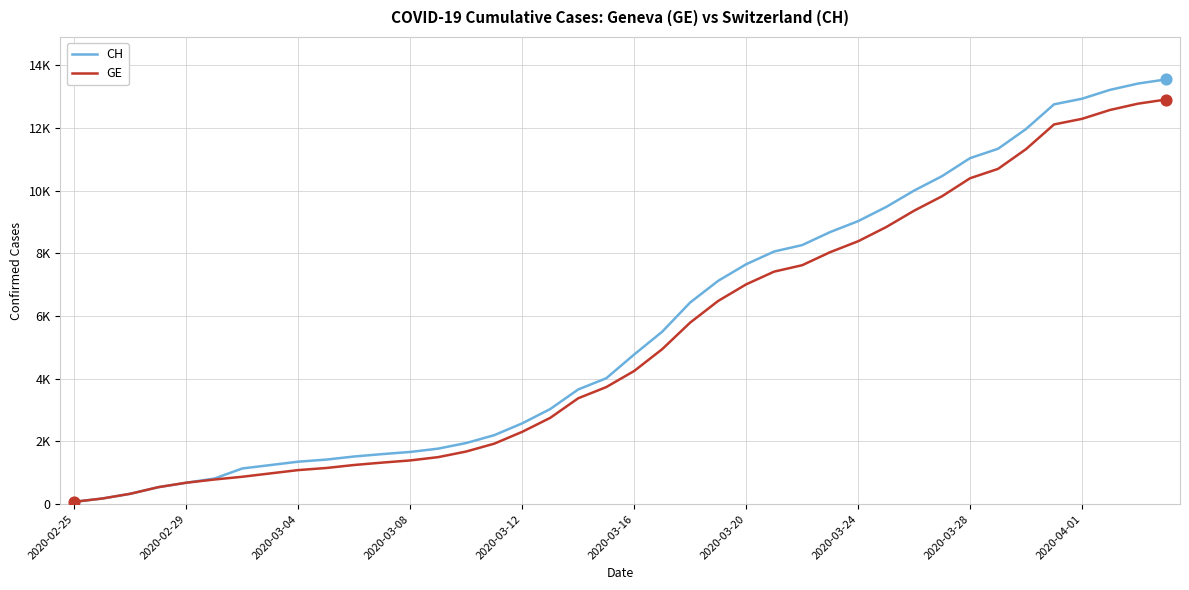

What are all the series names shown in the legend?

CH, GE